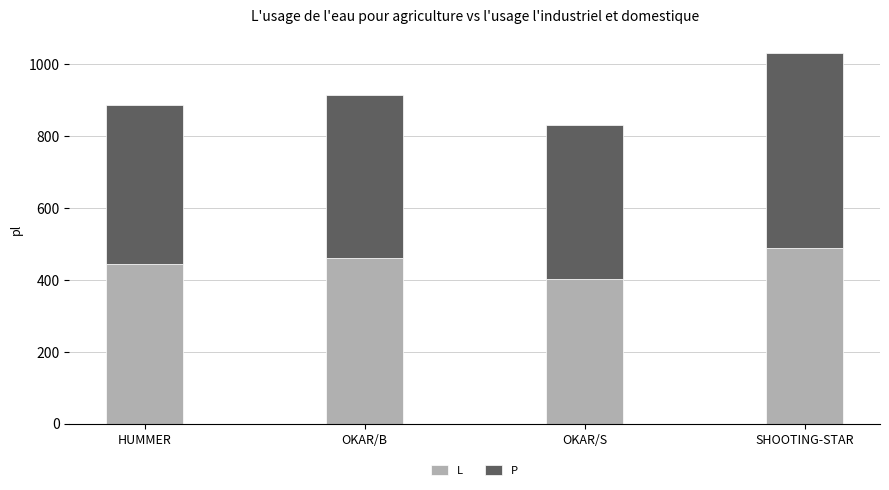

What is the difference between the maximum and minimum values in the L series?

86